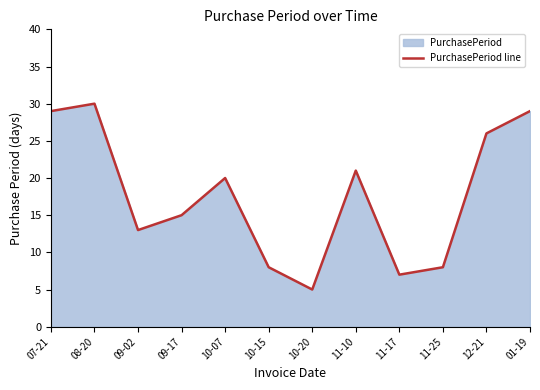

What is the label of the 8th point from the right?

10-07